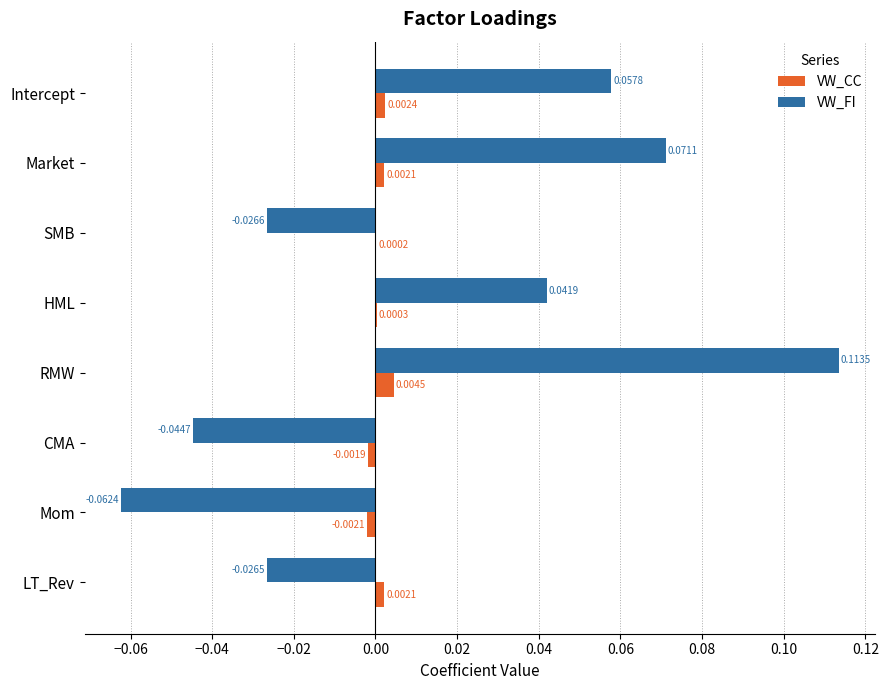

At which category is the sum across all series the highest?

RMW